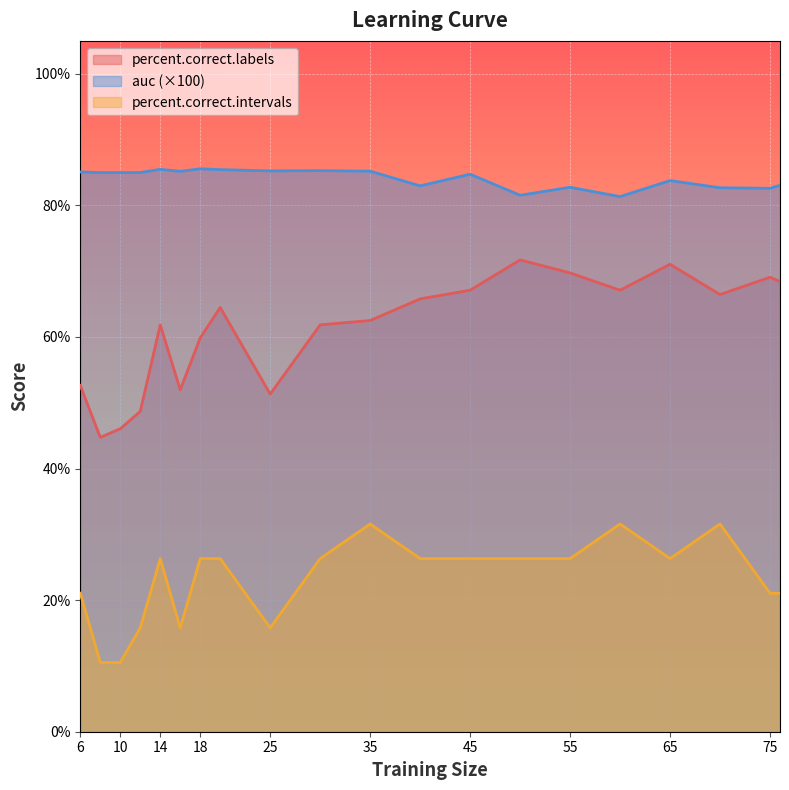

Which series has the widest spread of values?

percent.correct.labels